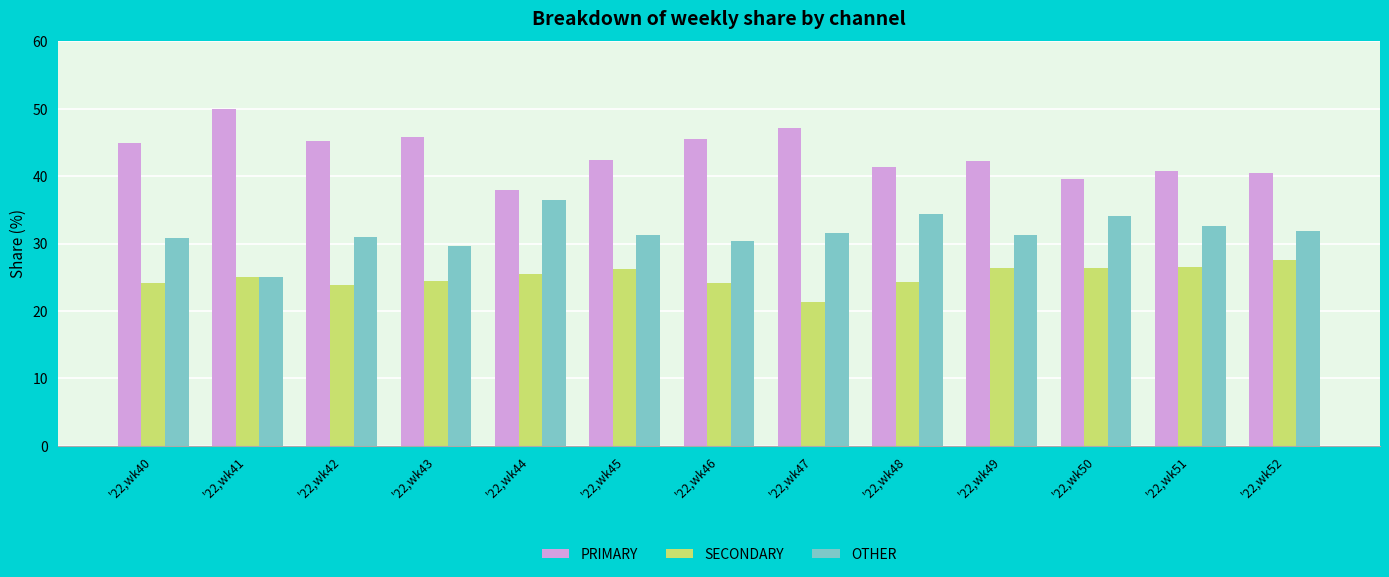

Which series has the largest total across all categories?

PRIMARY